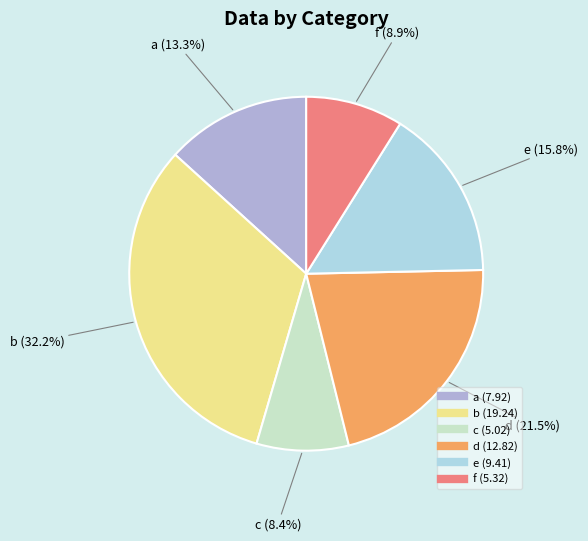

Rank the categories by value from lowest to highest.

c, f, a, e, d, b